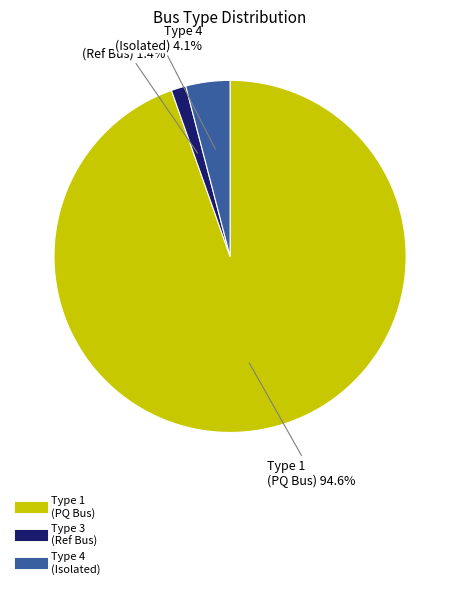

Is there a majority slice in this chart?

Yes